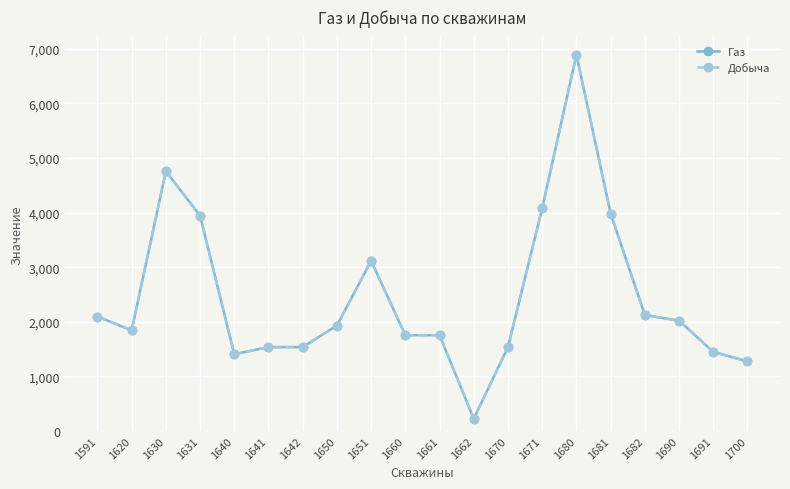

At how many categories does at least one series exceed 4514?

2